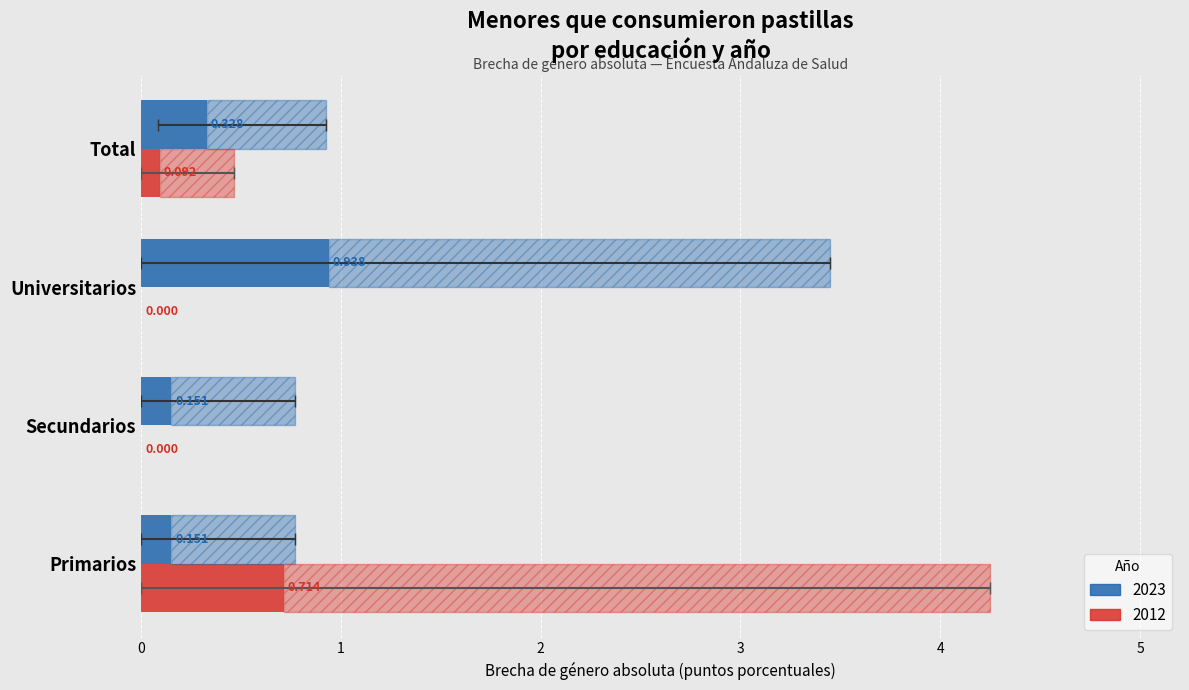

At how many categories does at least one series exceed 0?

4